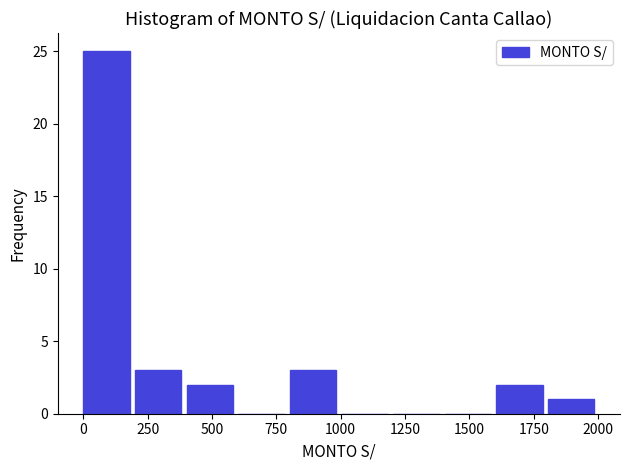

Reading left to right, list every bar in this chart as the range it spans on the x-axis followed by its height. Neither the bar edges nor the heights are printed on the chart, so give them approximately, as read against the axes.

0 to 200: 25
200 to 400: 3
400 to 600: 2
600 to 800: 0
800 to 1000: 3
1000 to 1200: 0
1200 to 1400: 0
1400 to 1600: 0
1600 to 1800: 2
1800 to 2000: 1